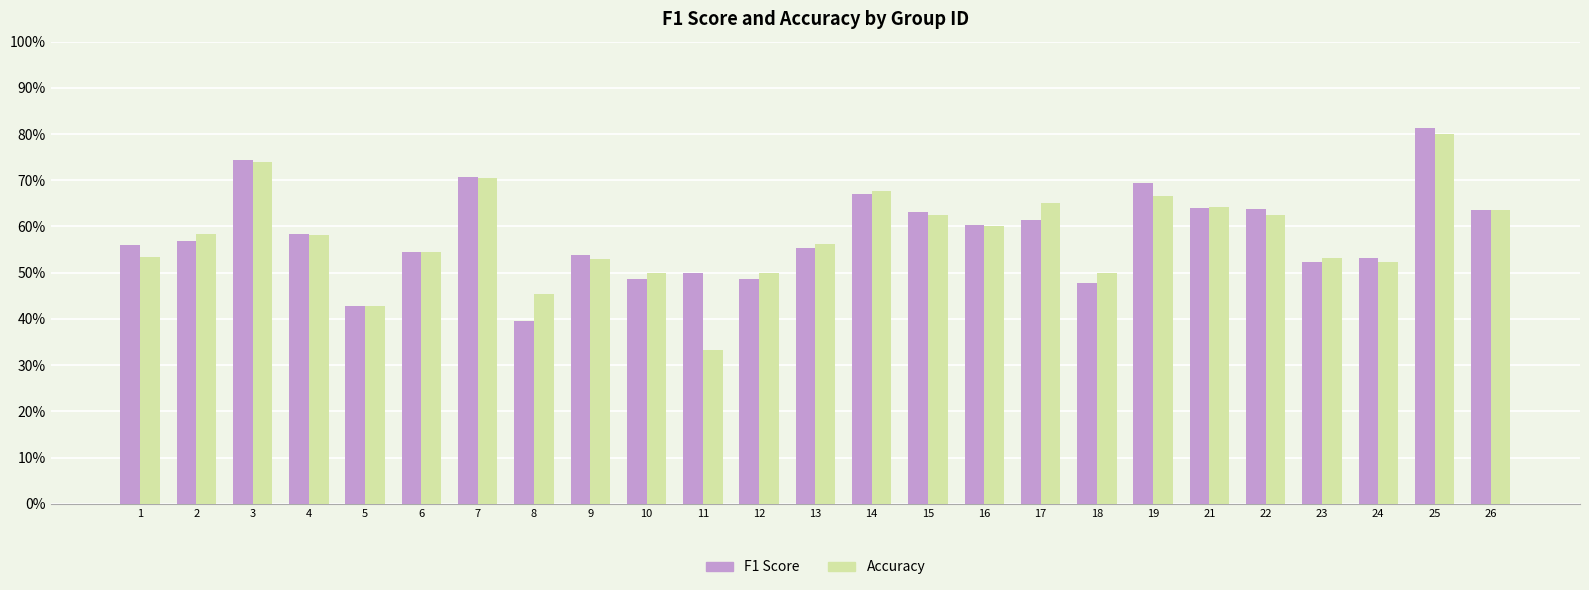

Does the chart contain any negative values?

No